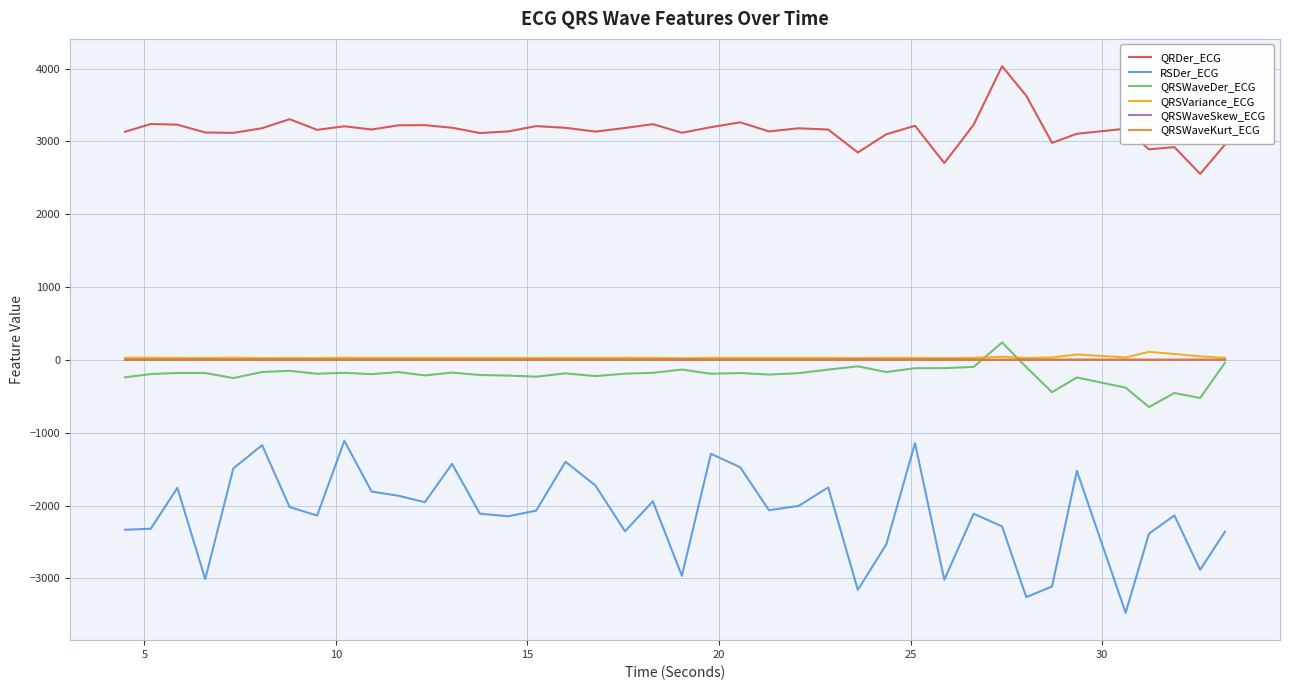

What is the maximum value shown in the chart?

4033.2